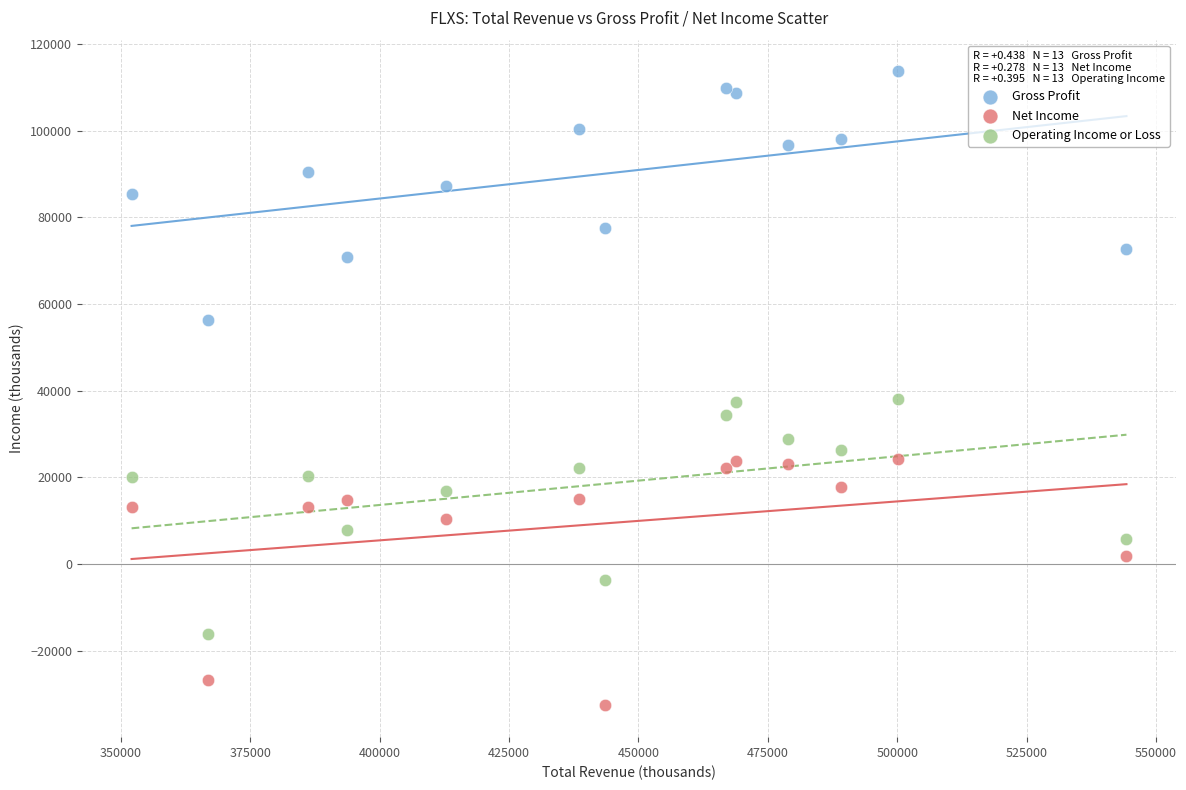

Which series reaches the maximum Y coordinate?

Gross Profit